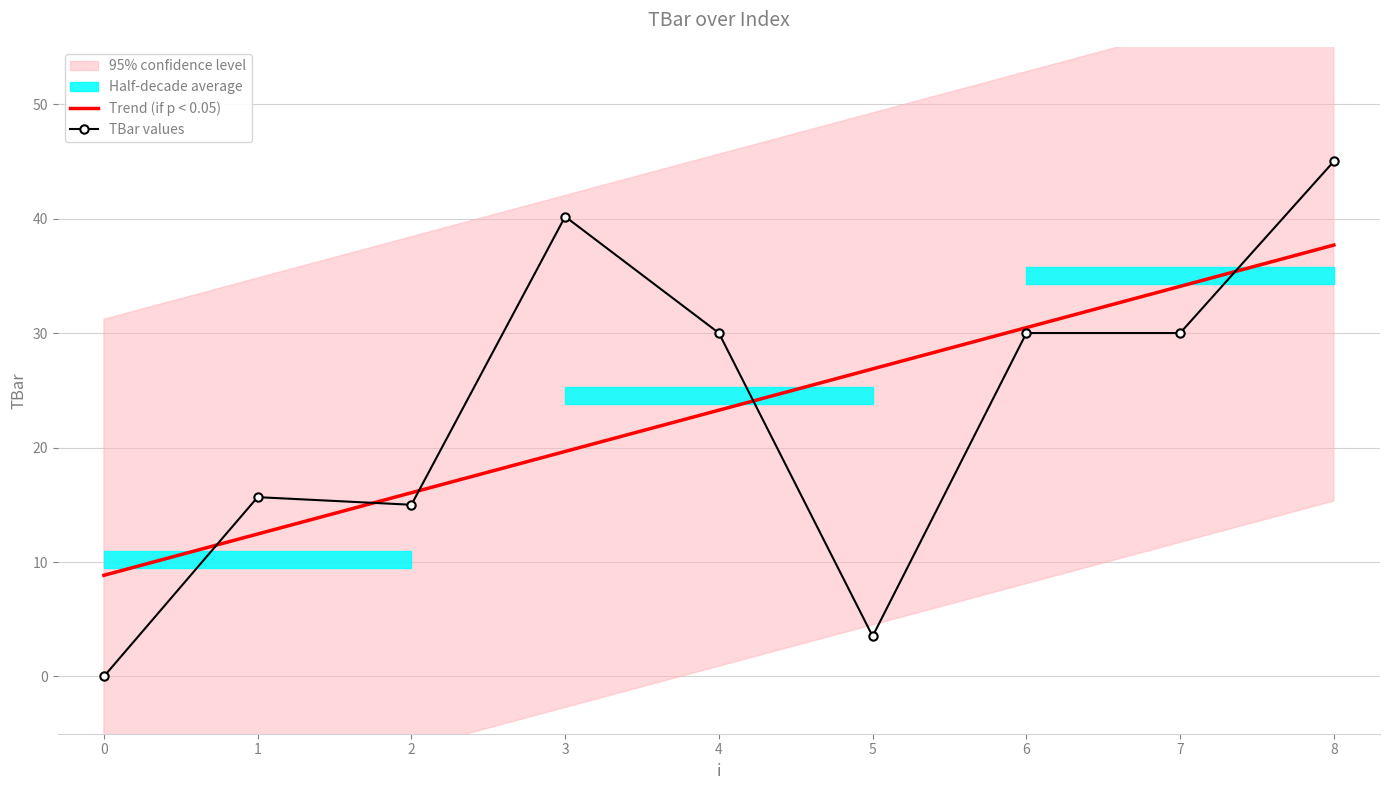

What is the value of the Trend (if p < 0.05) point at the 6th from the left?

26.9